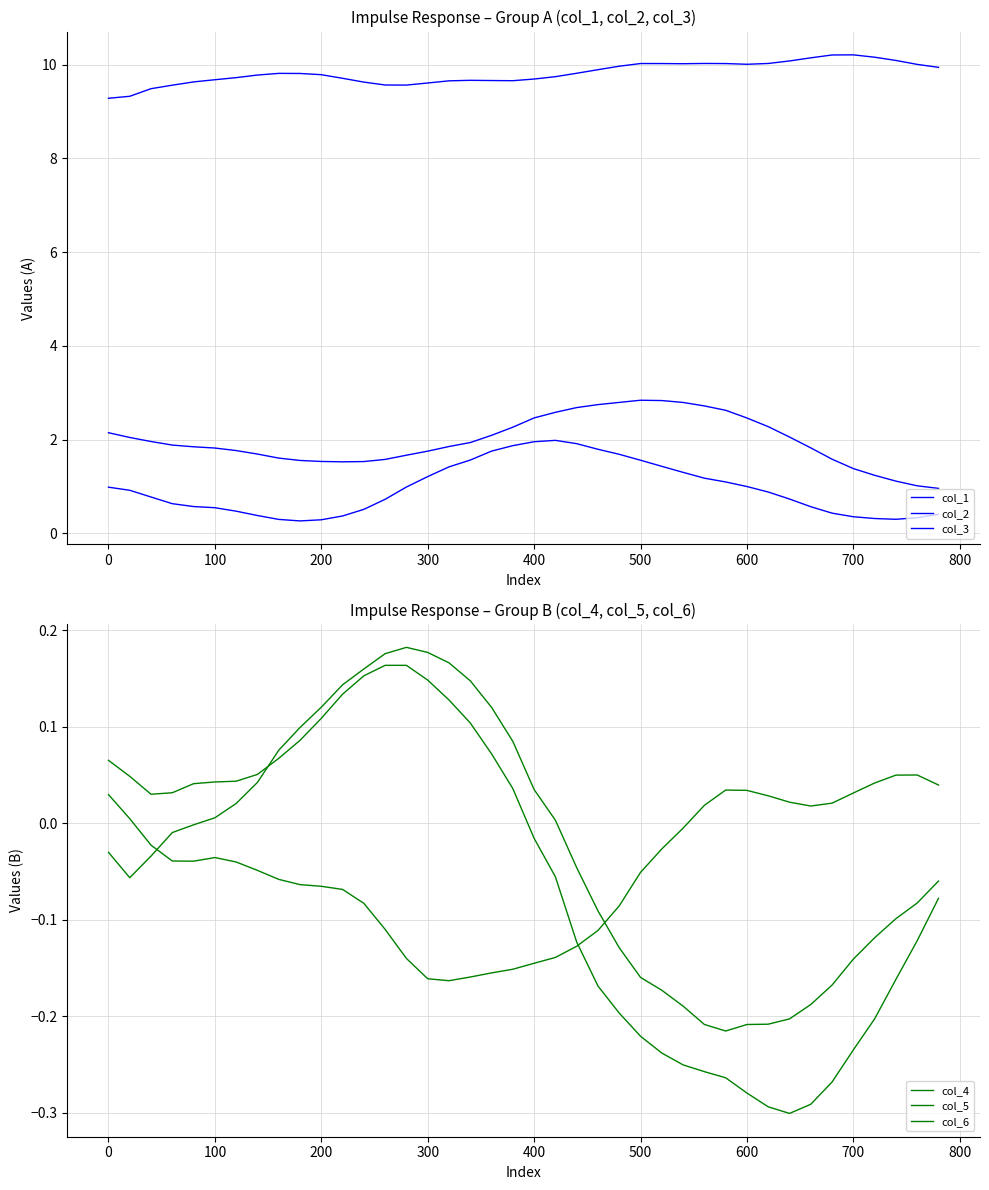

How many lines are shown in the chart?

6